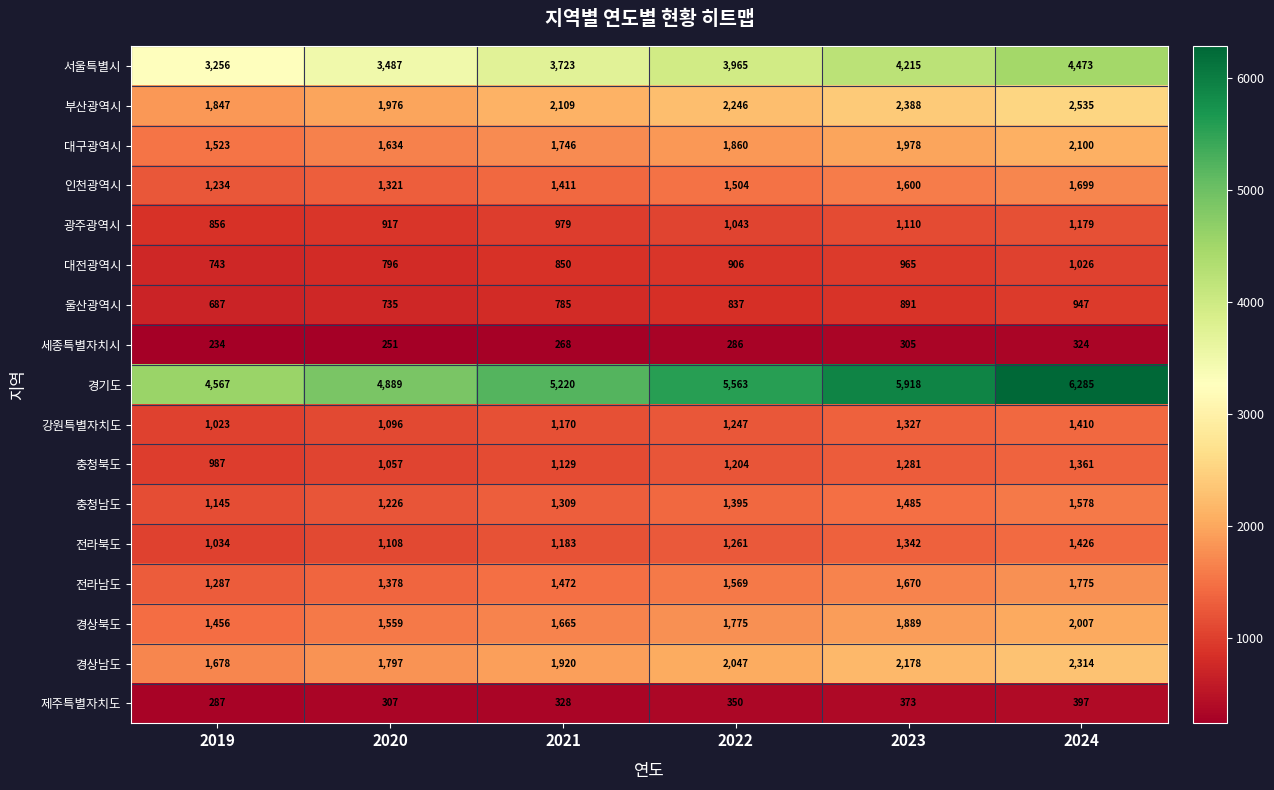

At which category is the sum across all series the highest?

2024